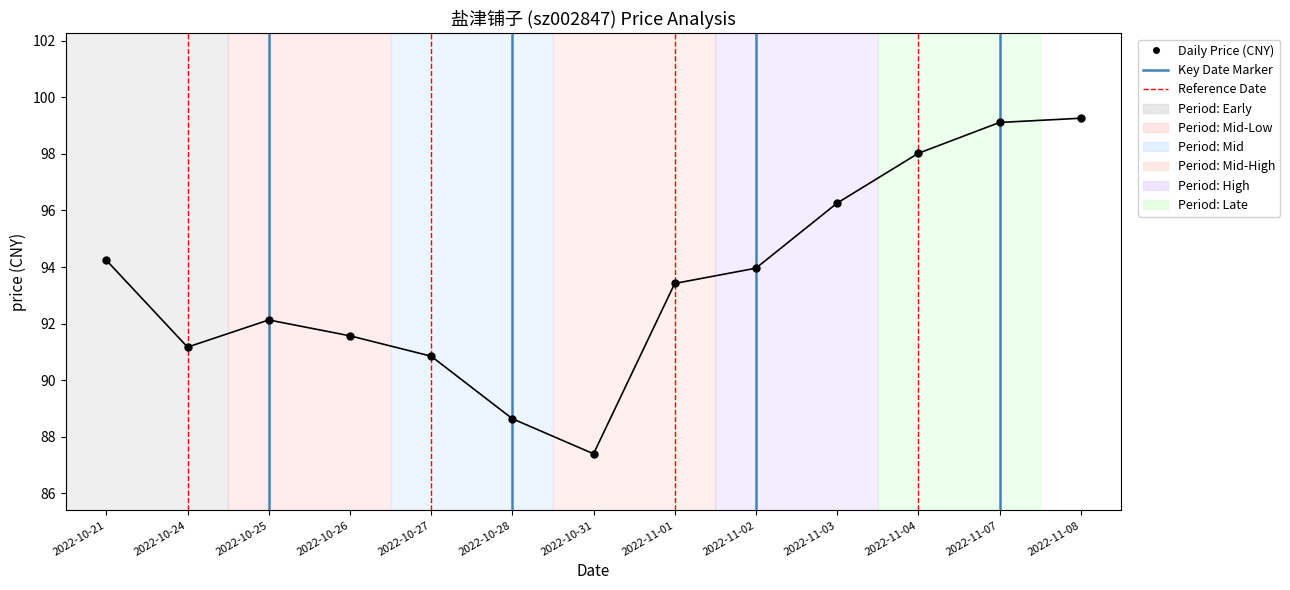

What is the range of Y values (max minus min)?

11.9